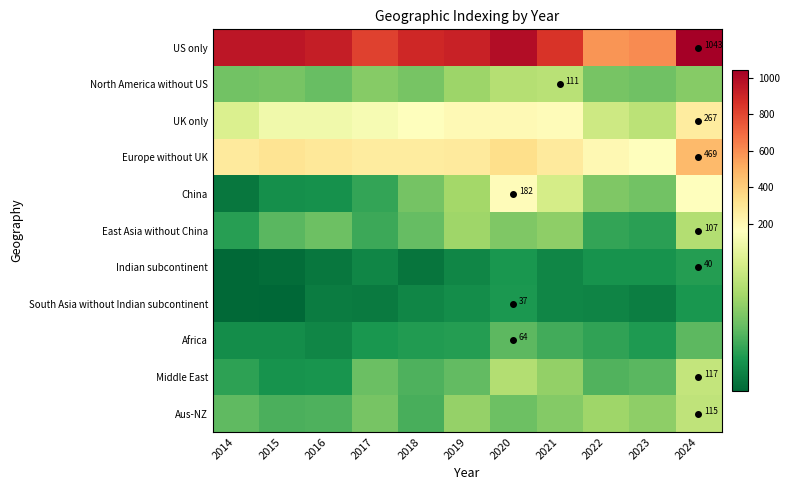

Is it true that North America without US equals 111 at 2021?

True